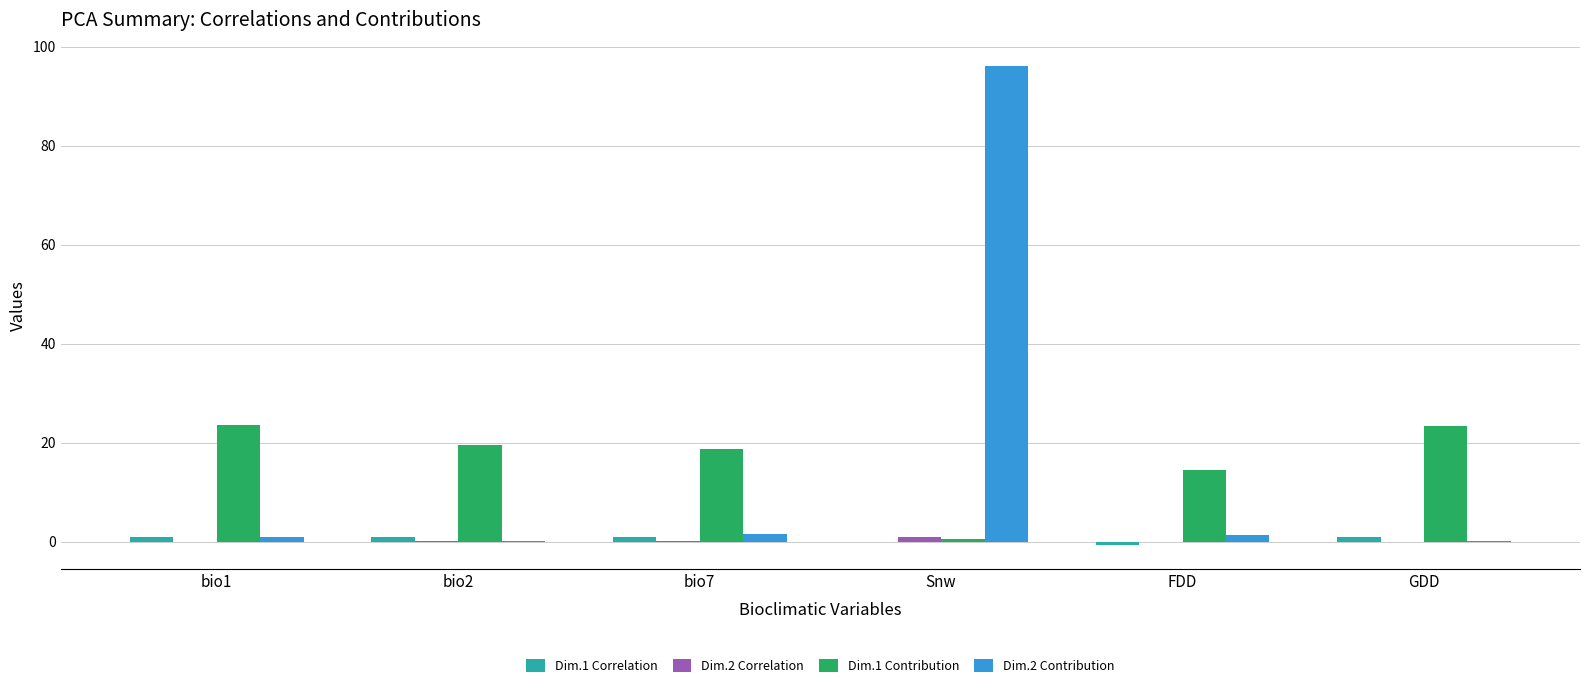

What is the greatest value displayed?

96.0